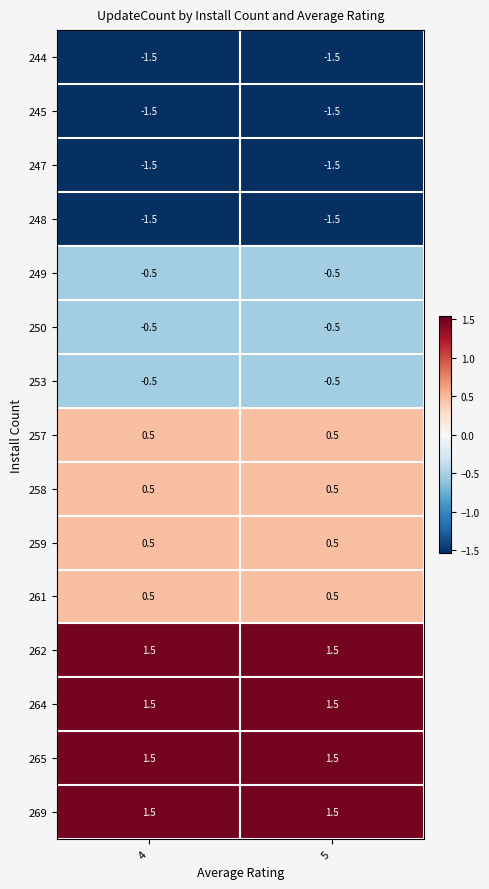

At how many categories does at least one series exceed -1?

2